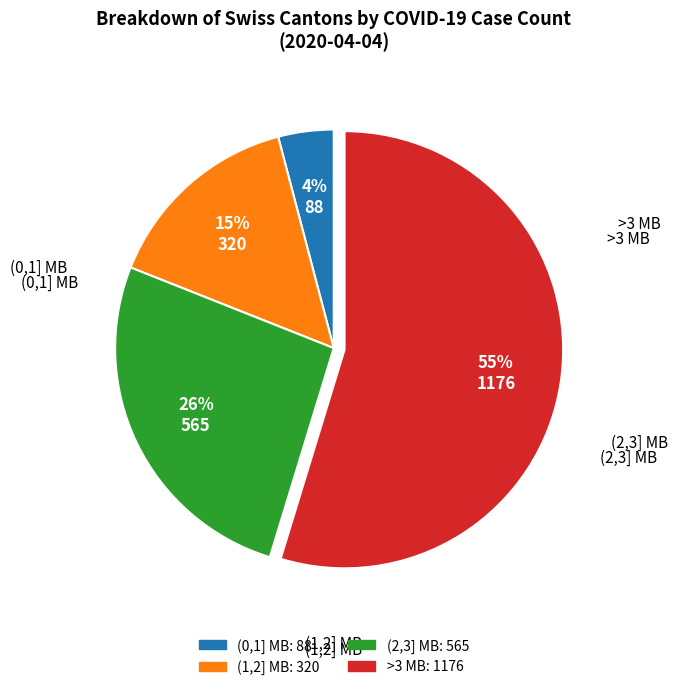

To the nearest percent, what is the average slice percentage?

25%